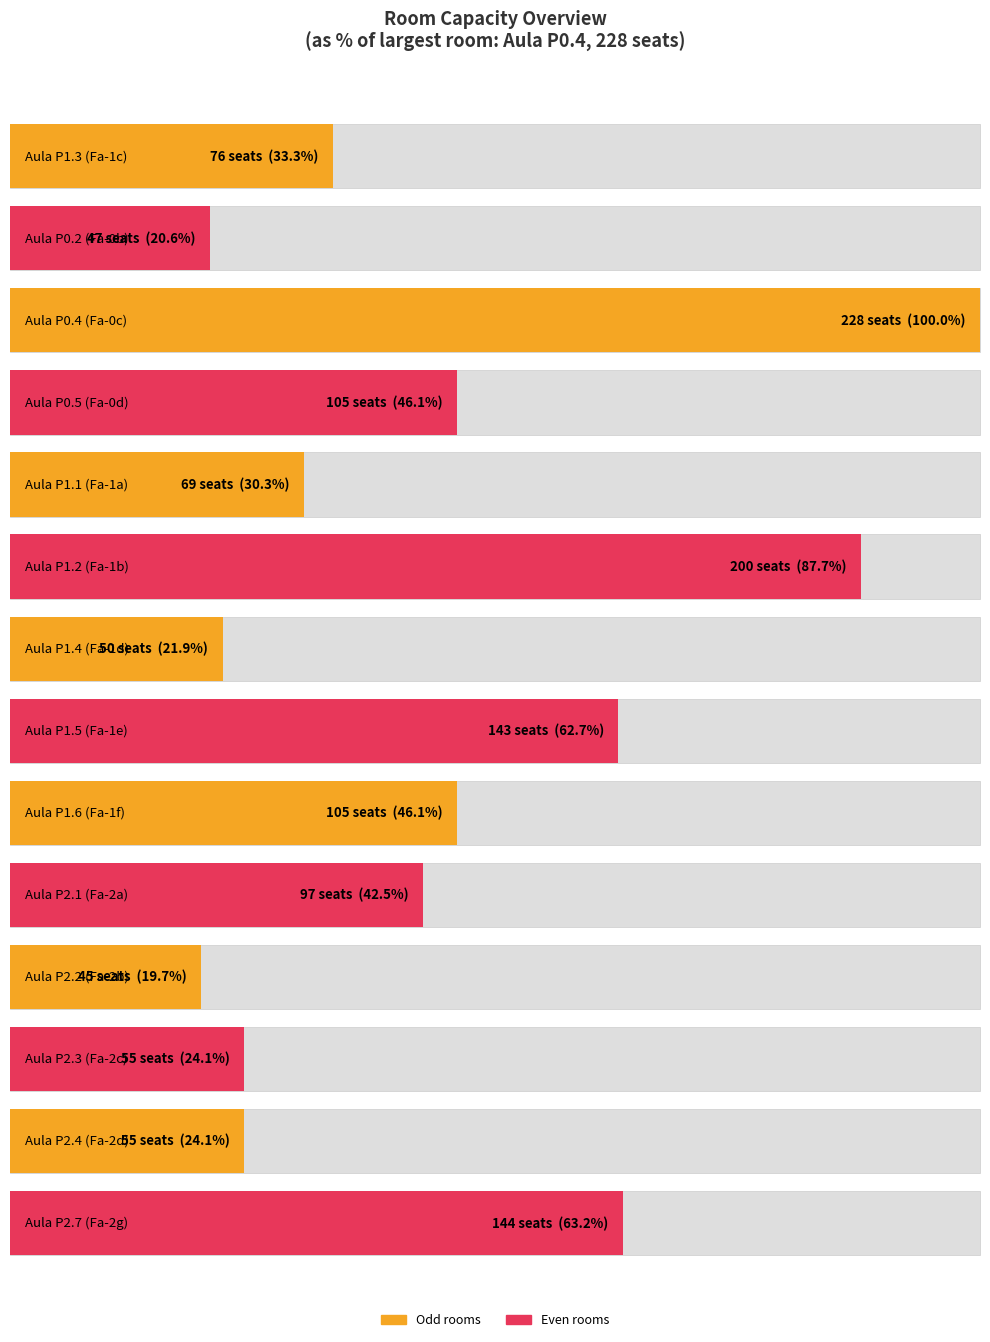

Between Aula P0.4 (Fa-0c) and Aula P2.4 (Fa-2d), which is larger?

Aula P0.4 (Fa-0c)